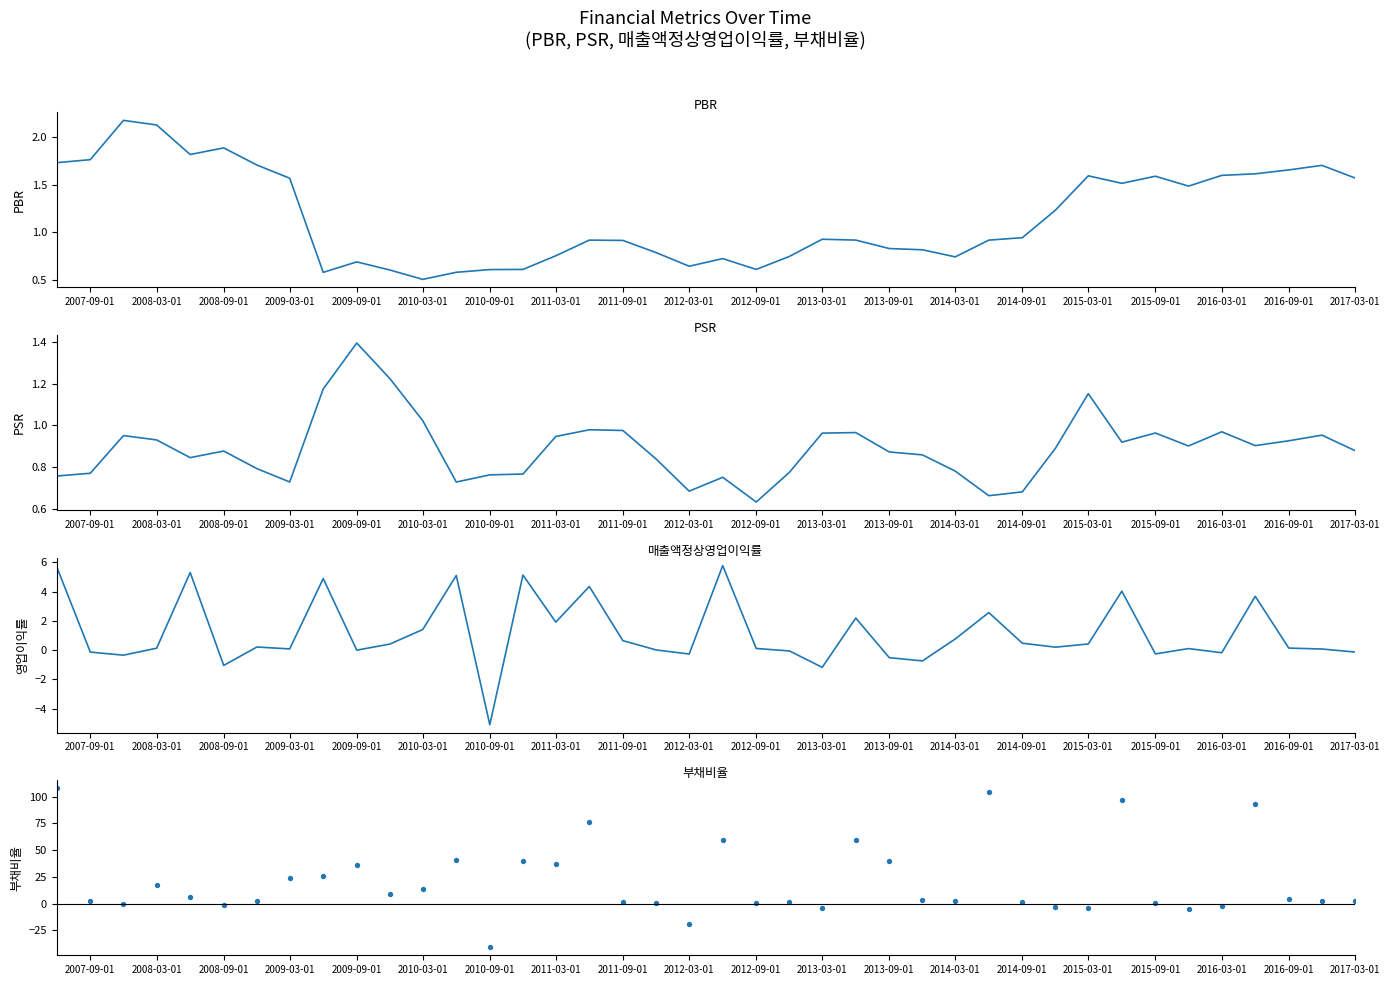

Is the value of 부채비율 at 2011-03-01 greater than the value of PSR at 28?

Yes